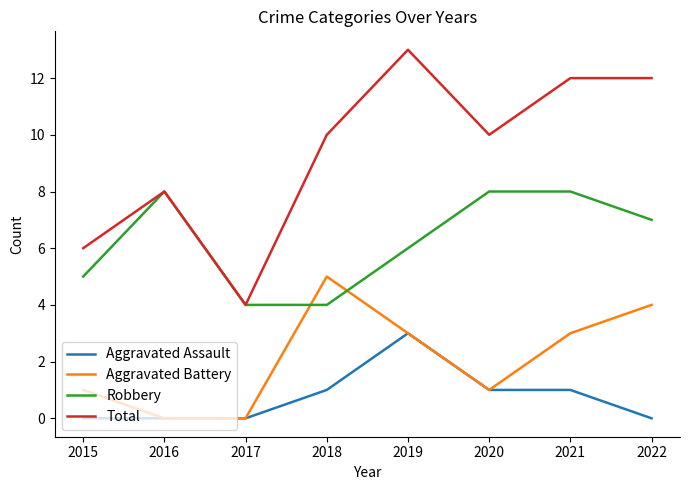

What is the difference between the highest and lowest values at 2019?

10